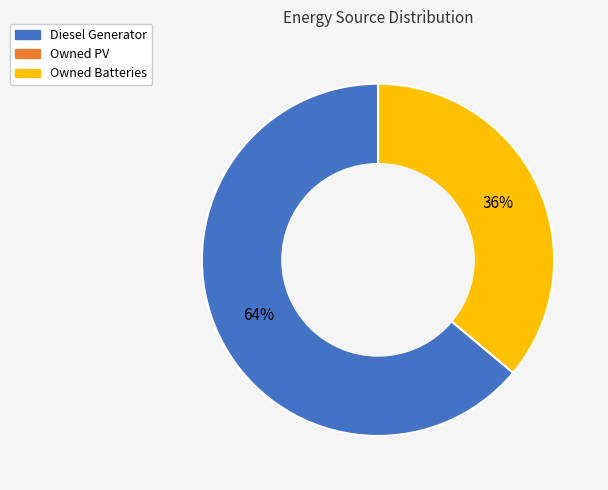

Does any single category account for the majority?

Yes